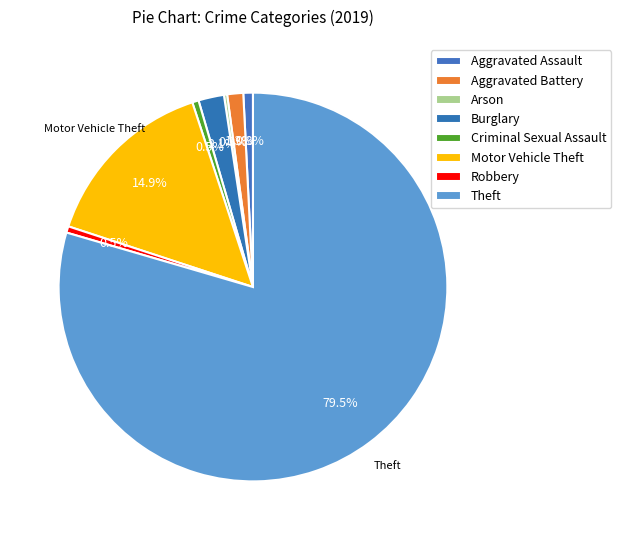

True or false: Robbery accounts for 1% of the total.

True